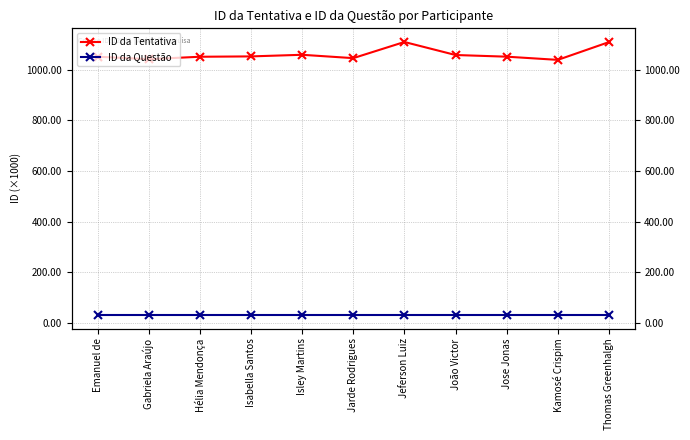

True or false: ID da Questão and ID da Tentativa cross at least once.

False